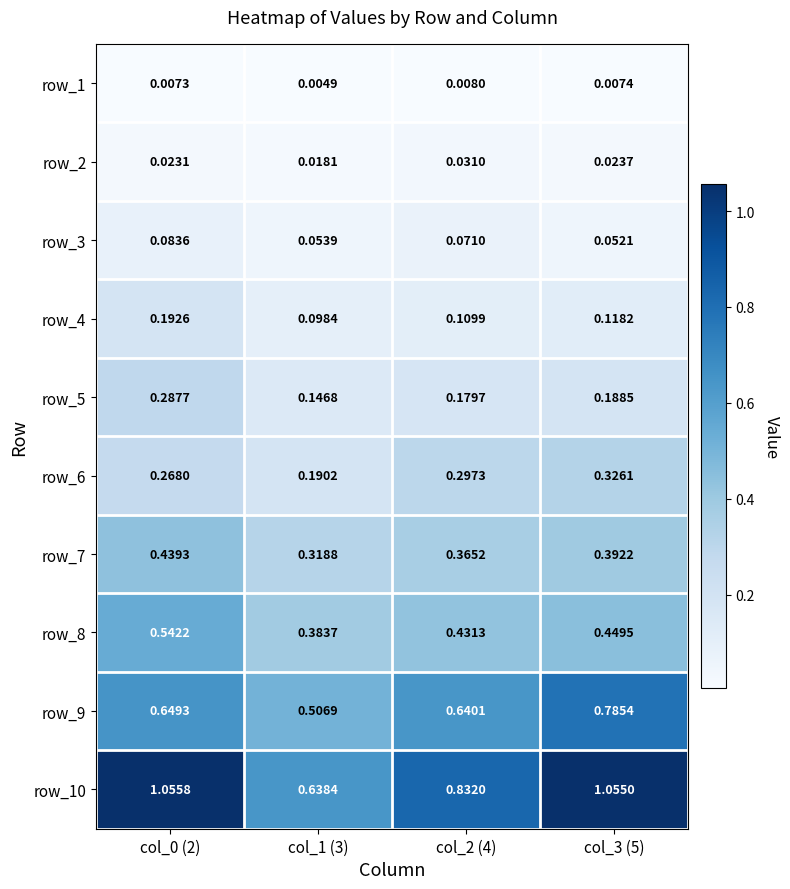

At how many categories does at least one series exceed 0?

4